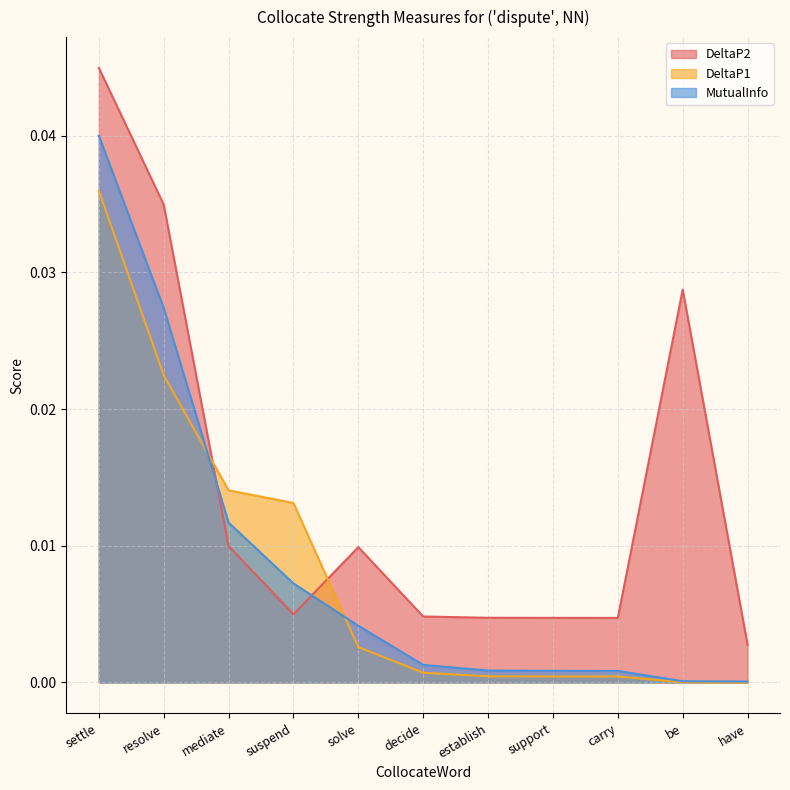

Is the value of DeltaP2 at suspend greater than the value of MutualInfo at solve?

Yes